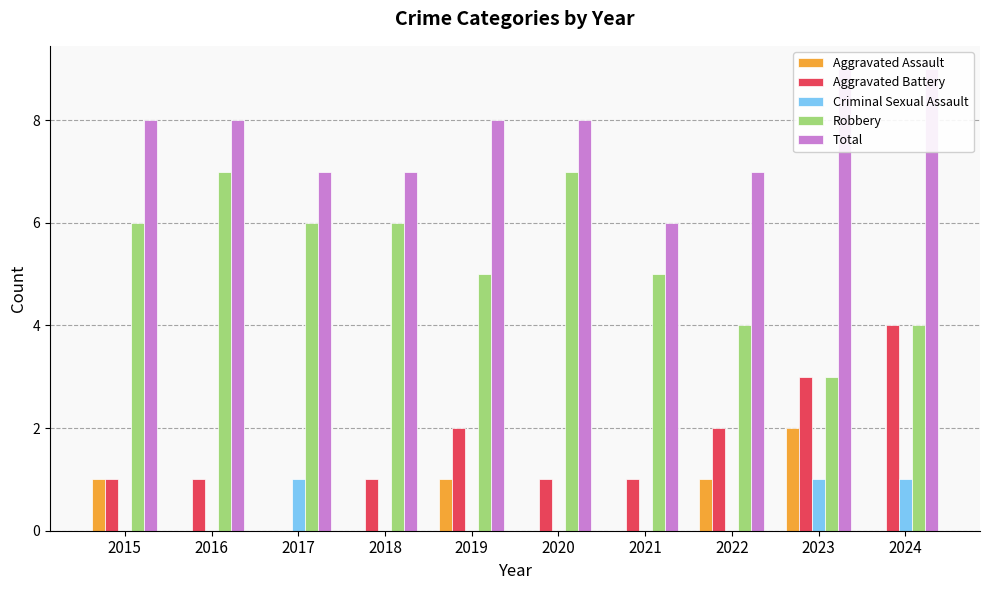

What is the average value of the Robbery series?

5